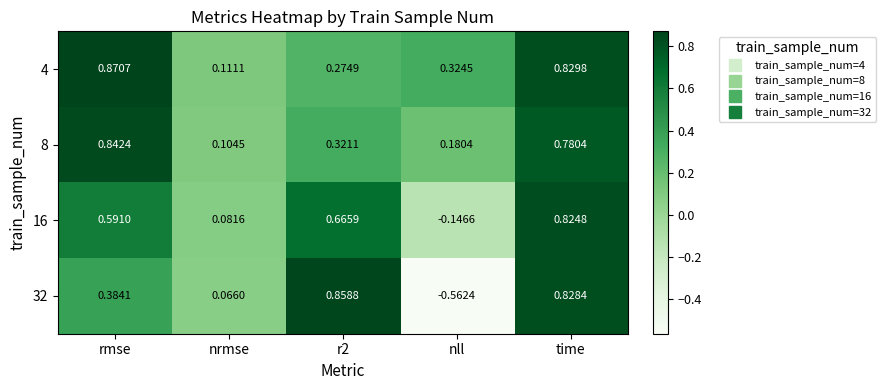

Where is 32 nearest to the value 0?

nrmse